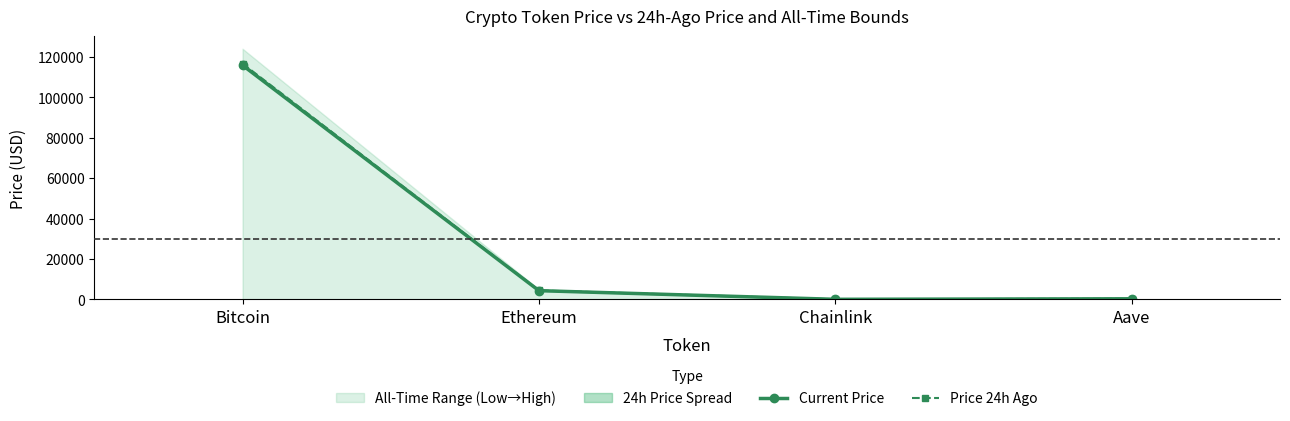

What is the label of the 1st point from the right?

Aave